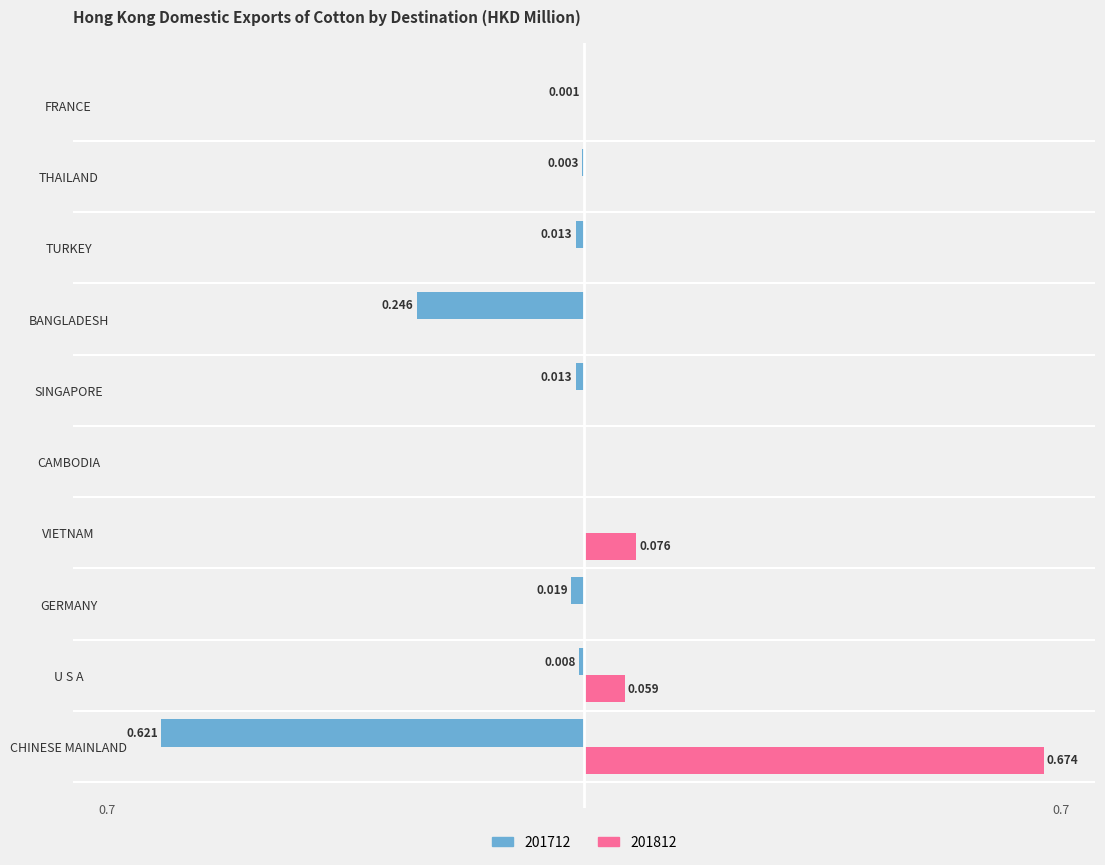

Which label corresponds to the largest value in the chart?

CHINESE MAINLAND